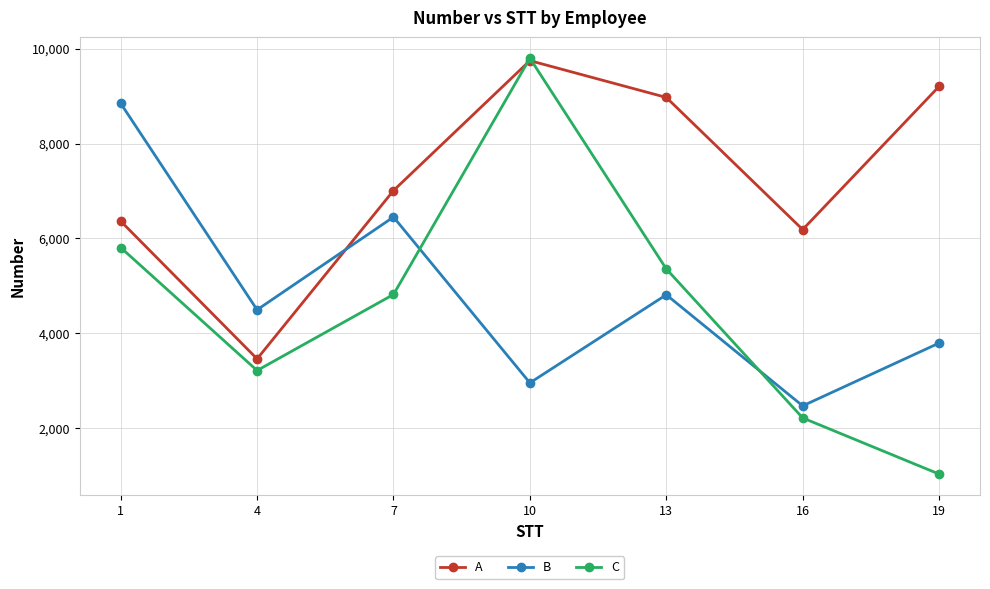

What is the greatest value displayed?

9798